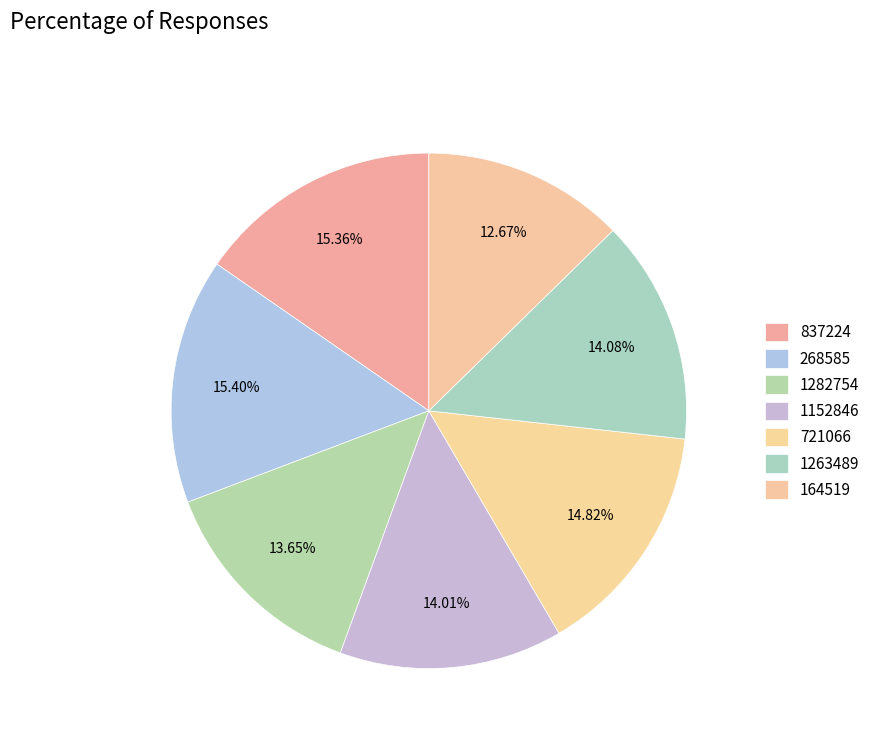

To the nearest percent, what is the combined percentage of 1152846 and 1263489?

28%